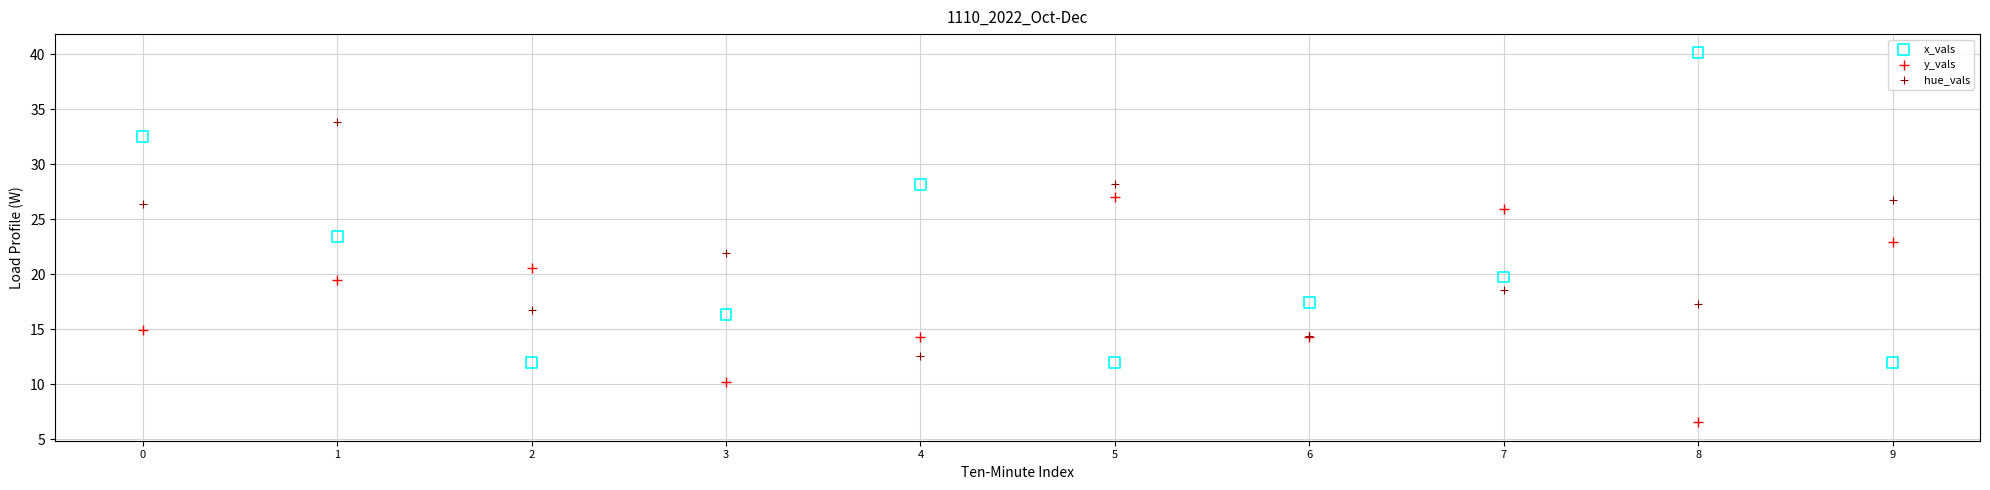

Which series reaches the minimum Y coordinate?

y_vals